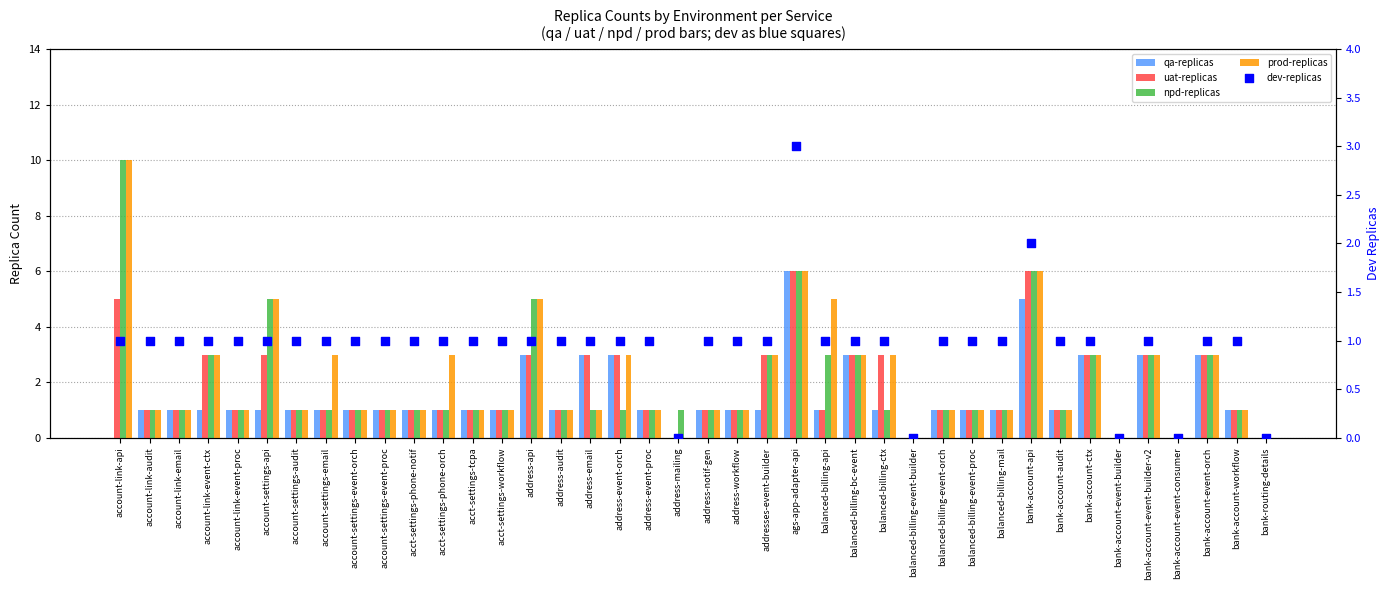

Which series contains the lowest Y value?

qa-replicas